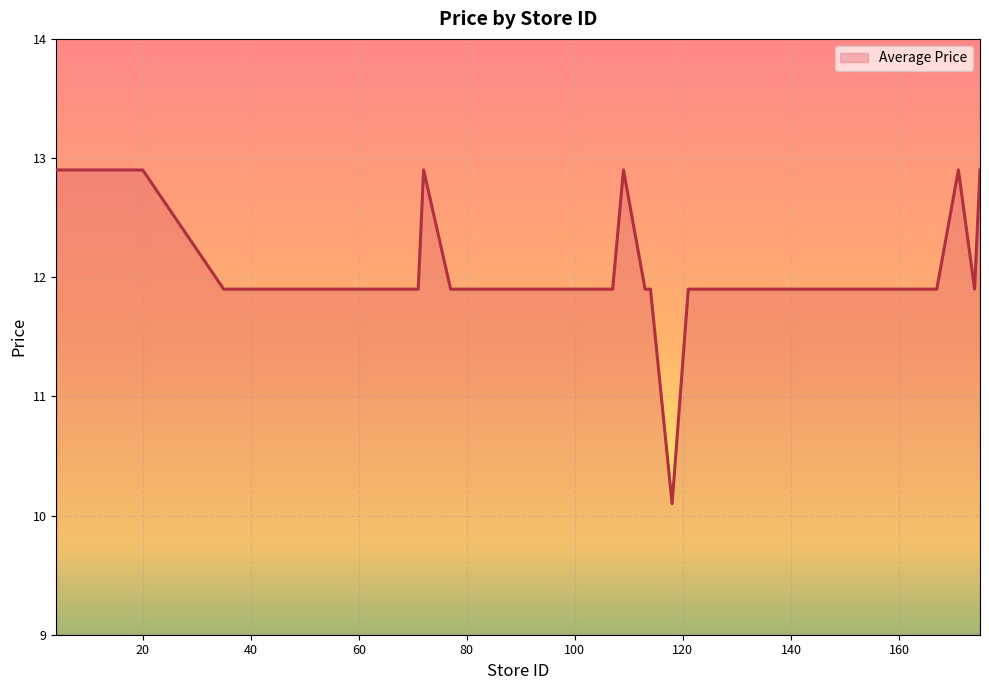

What is the minimum value shown in the chart?

10.1